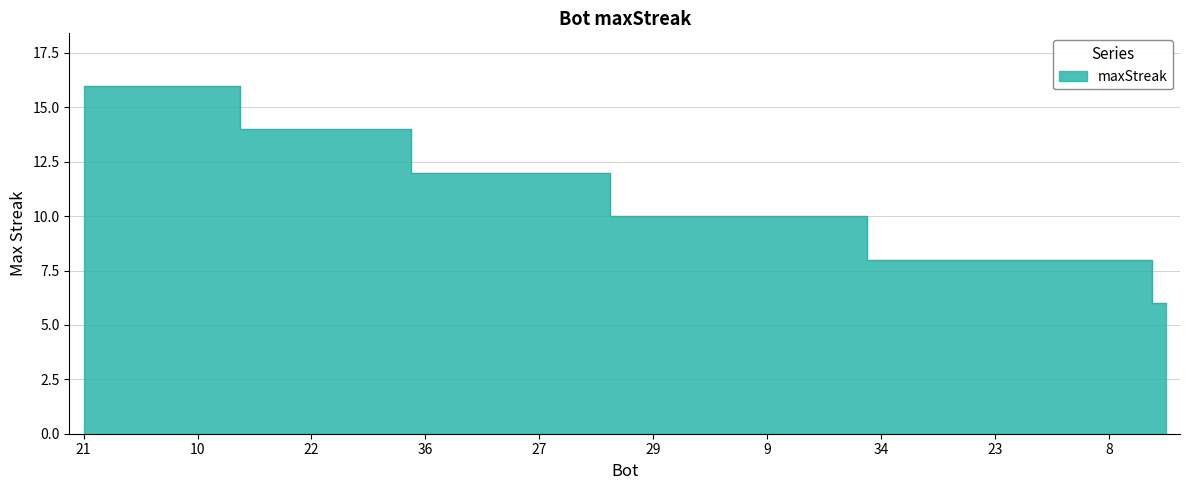

What is the difference between the values at 26 and 9?

2